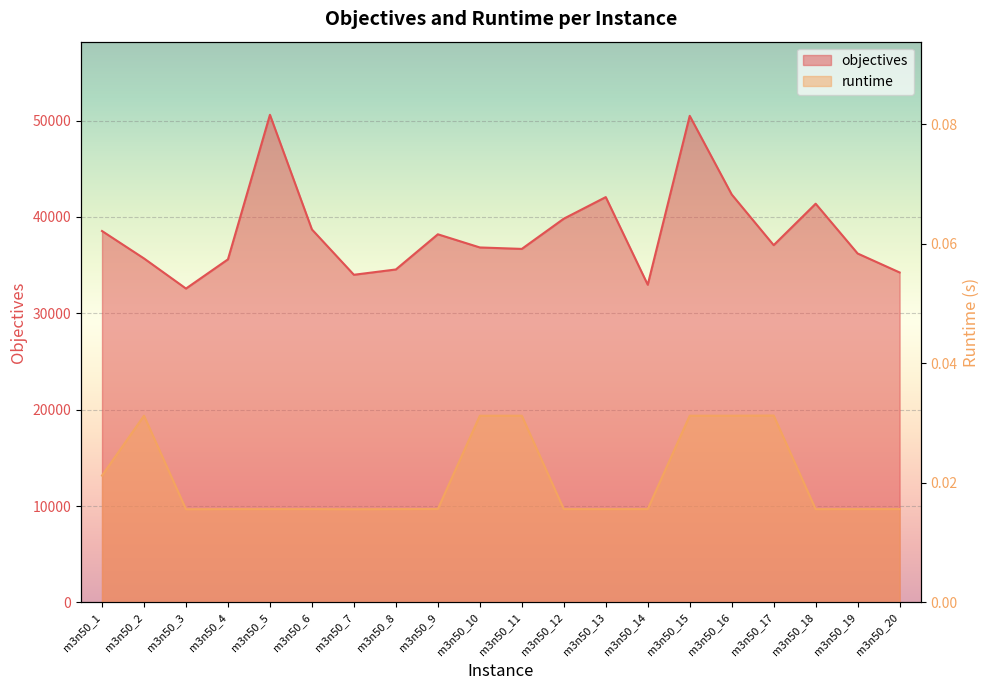

List the series in order of their peak value, lowest first.

runtime, objectives